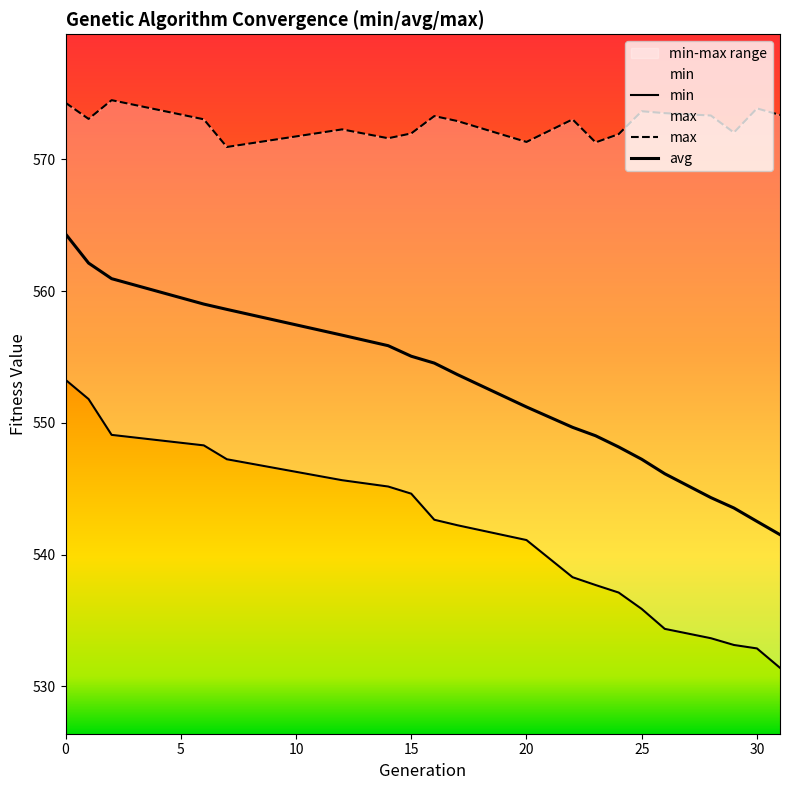

Does the chart have visible grid lines?

No